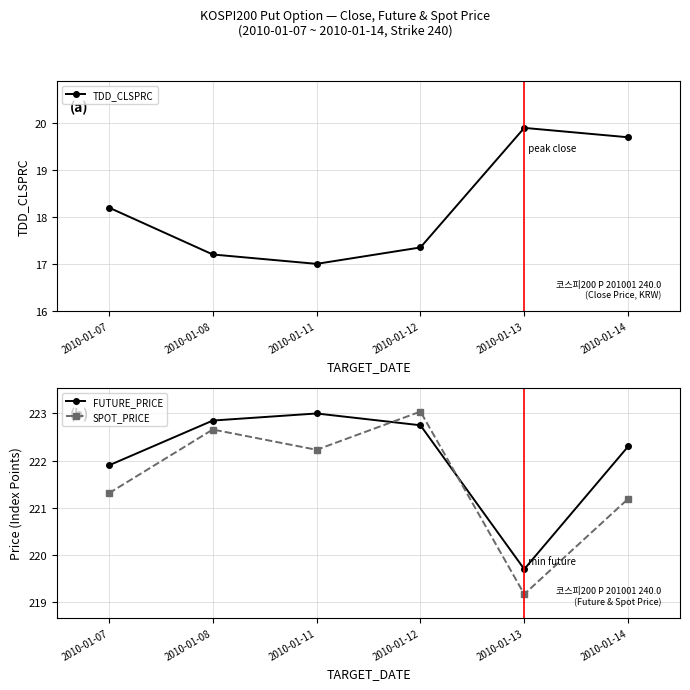

Which series has the widest spread of values?

SPOT_PRICE